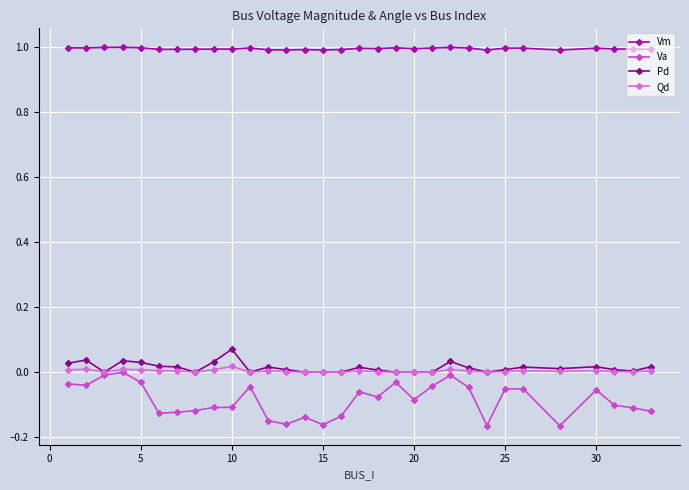

What is the maximum value shown in the chart?

1.0